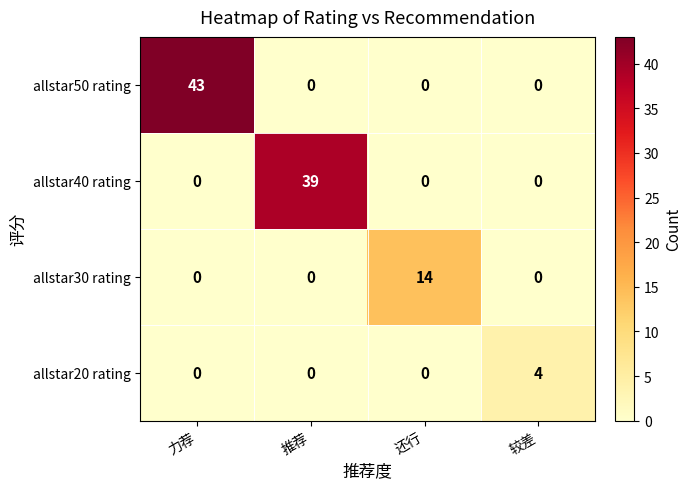

At how many categories does at least one series exceed 24?

2